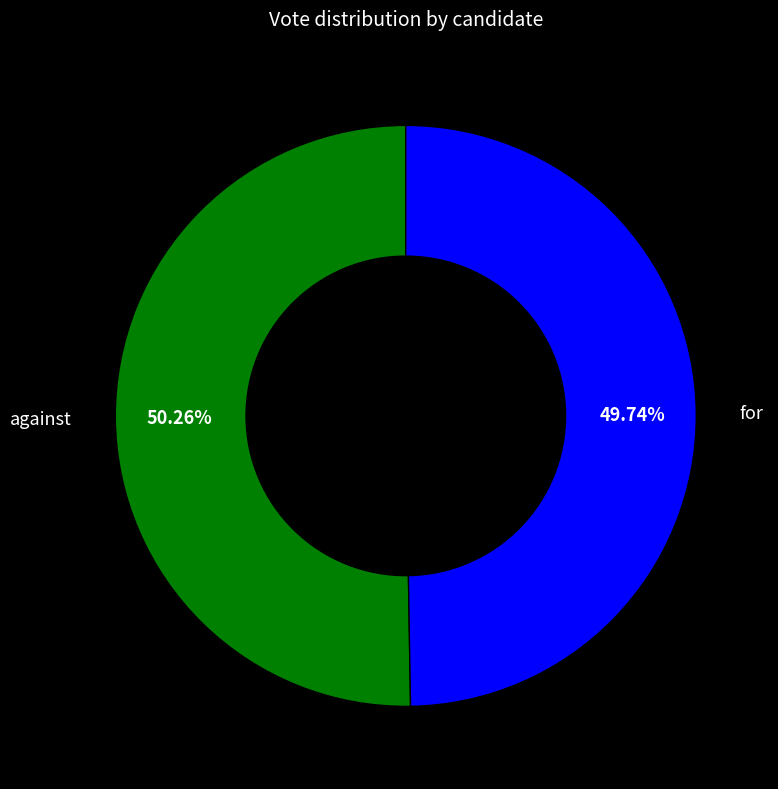

Does for represent more than half of the total?

No